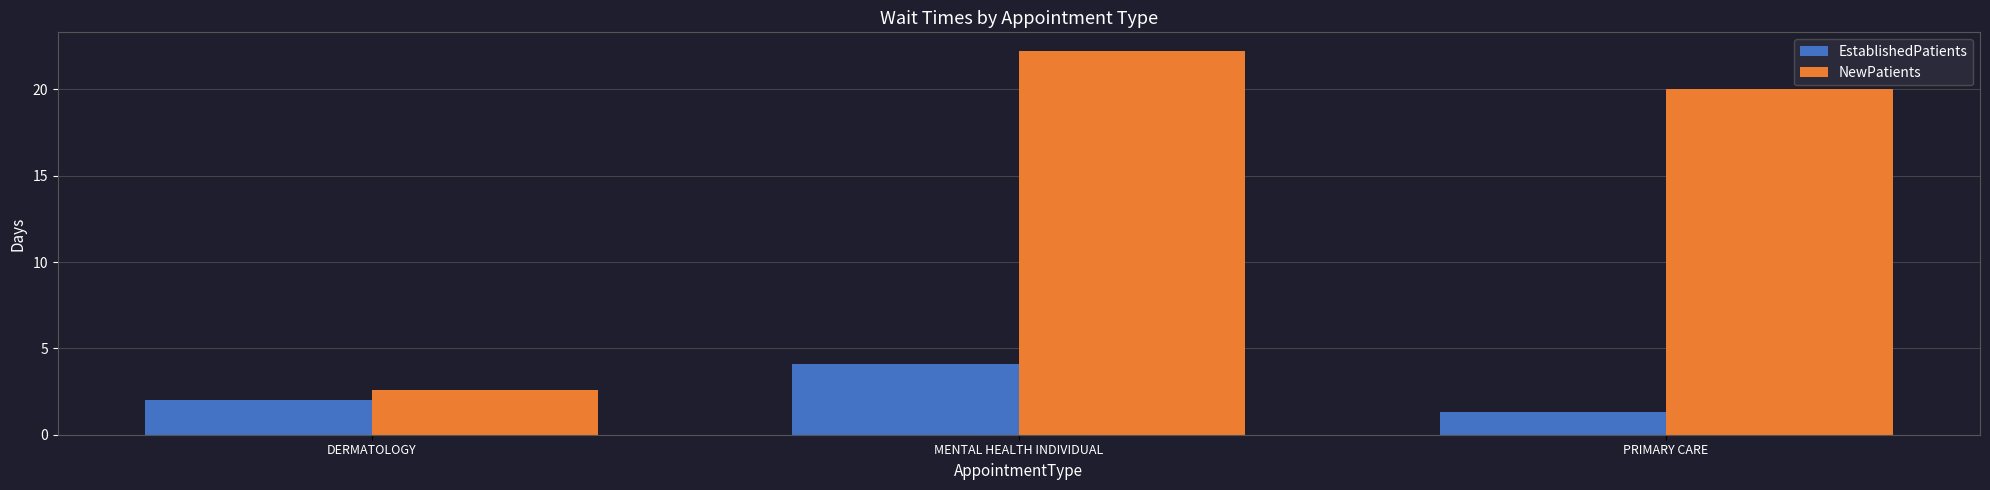

The NewPatients series shows 1.6 at DERMATOLOGY. True or false?

False